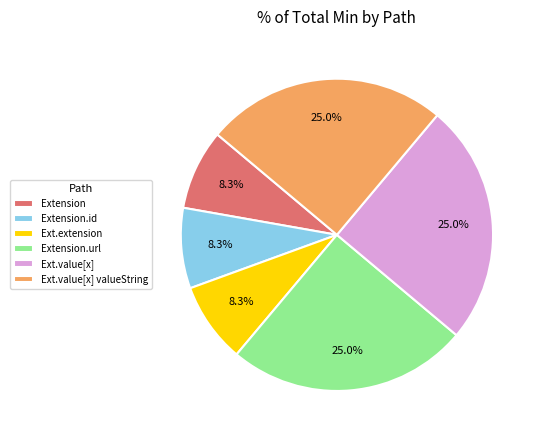

To the nearest percent, what is the difference between the largest and smallest slice percentages?

17%